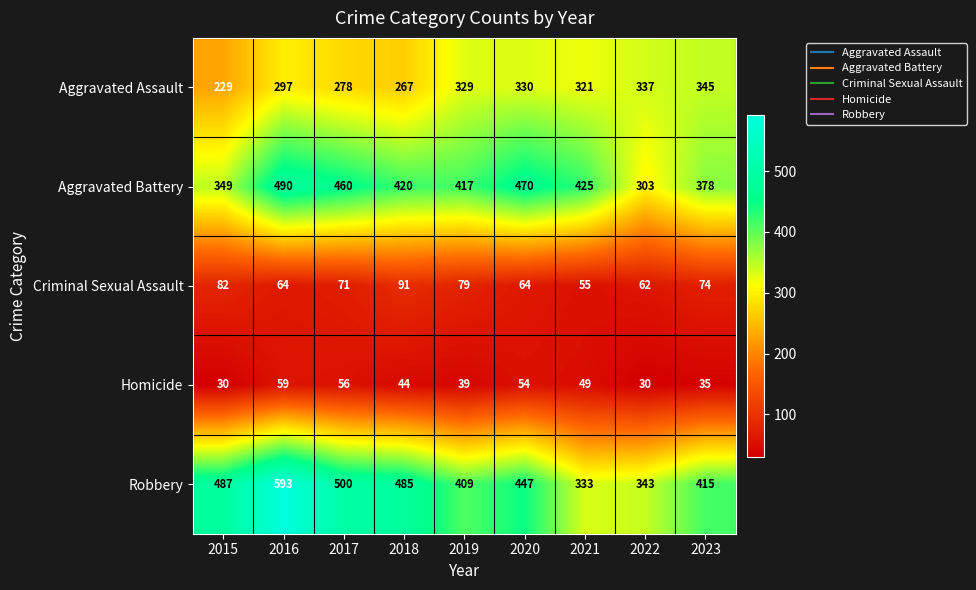

At 2021, list the series in order from smallest to largest.

Homicide, Criminal Sexual Assault, Aggravated Assault, Robbery, Aggravated Battery